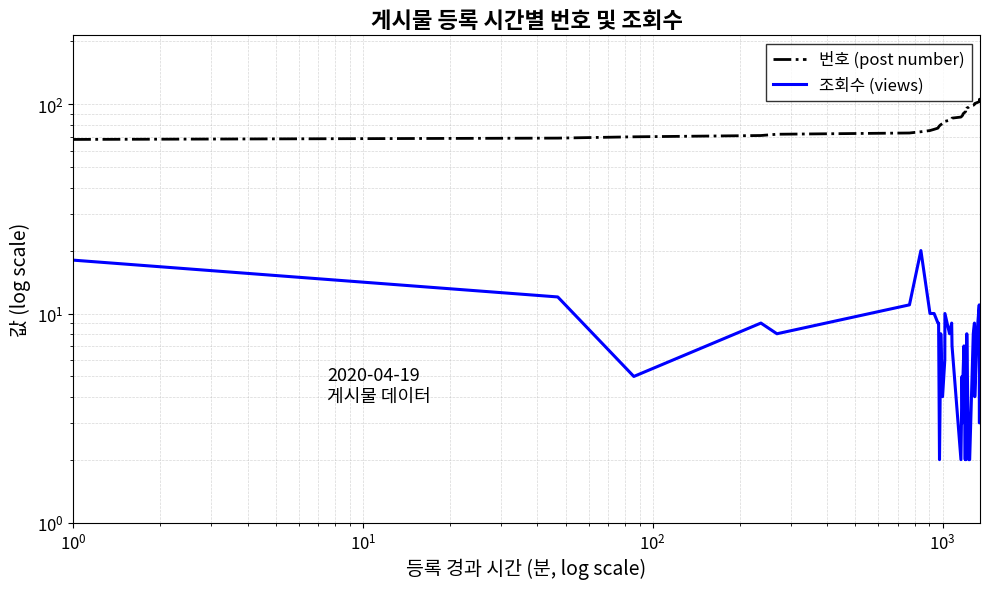

What position from the left is $\mathdefault{10^{0}}$?

2